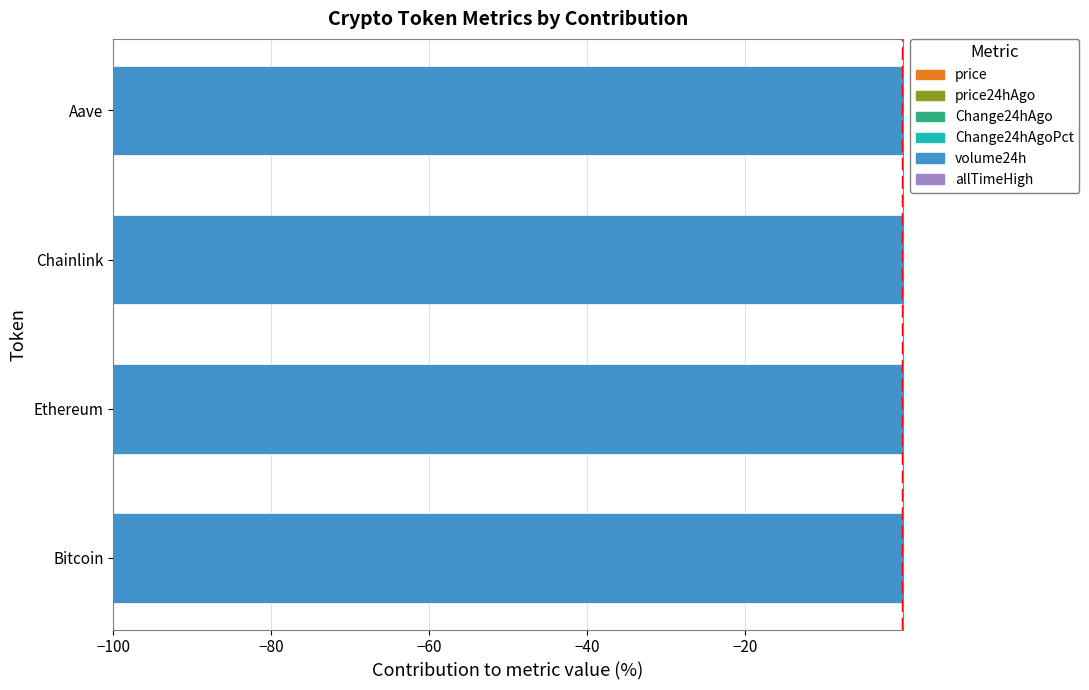

Is the value of Change24hAgoPct at −100 greater than the value of Change24hAgo at −100?

Yes